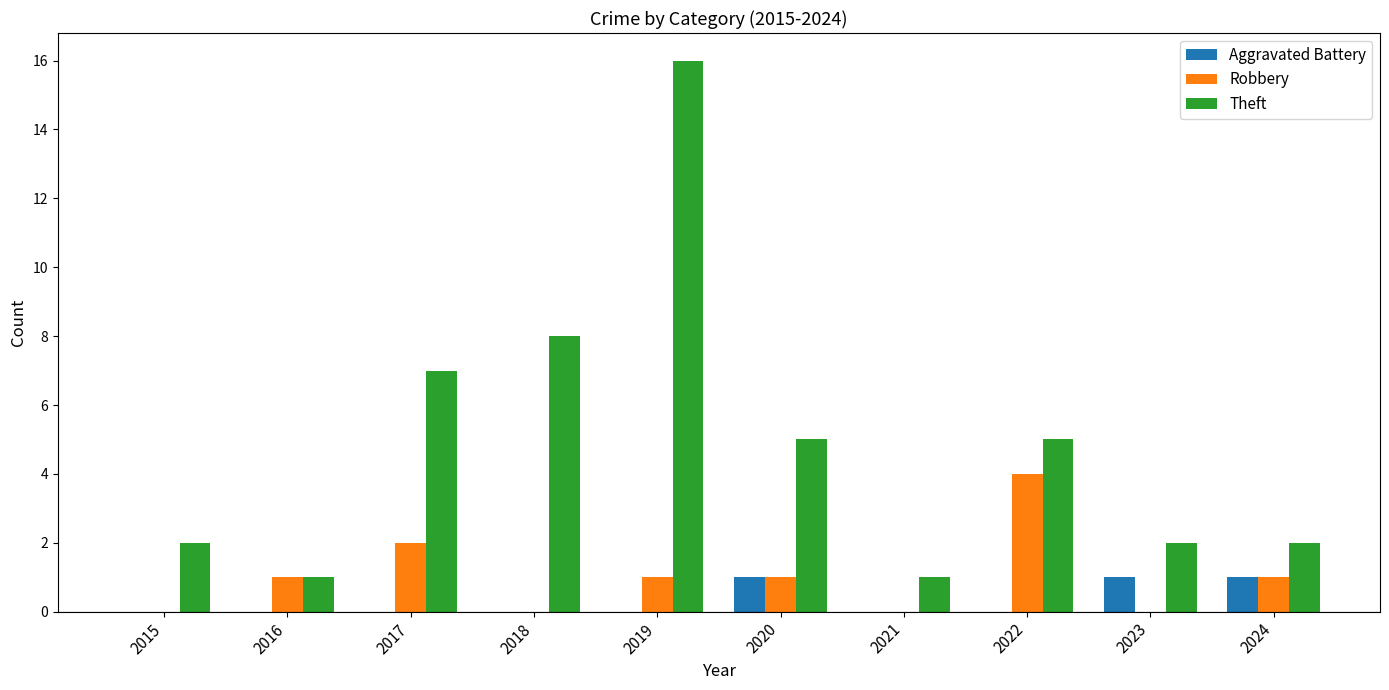

At which category is the sum across all series the highest?

2019